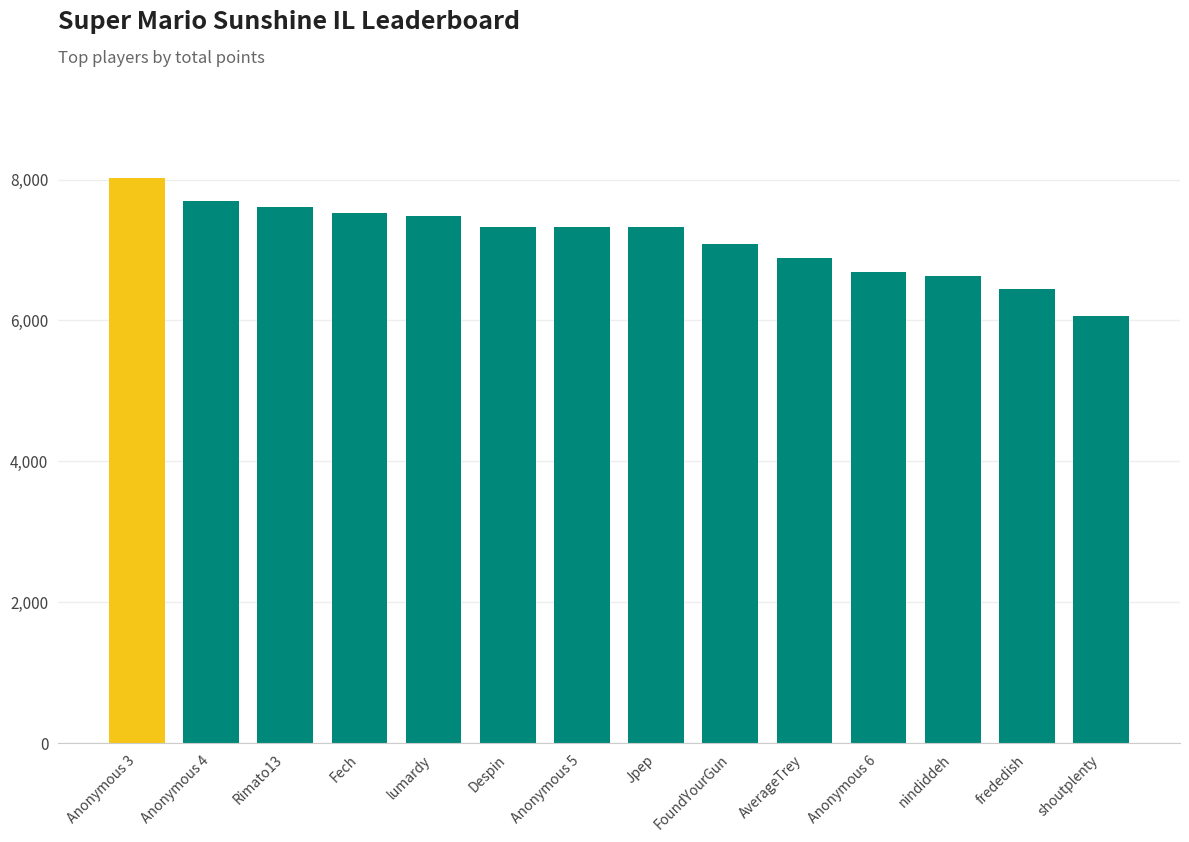

What is the sum of the values at lumardy and Anonymous 5?

14806